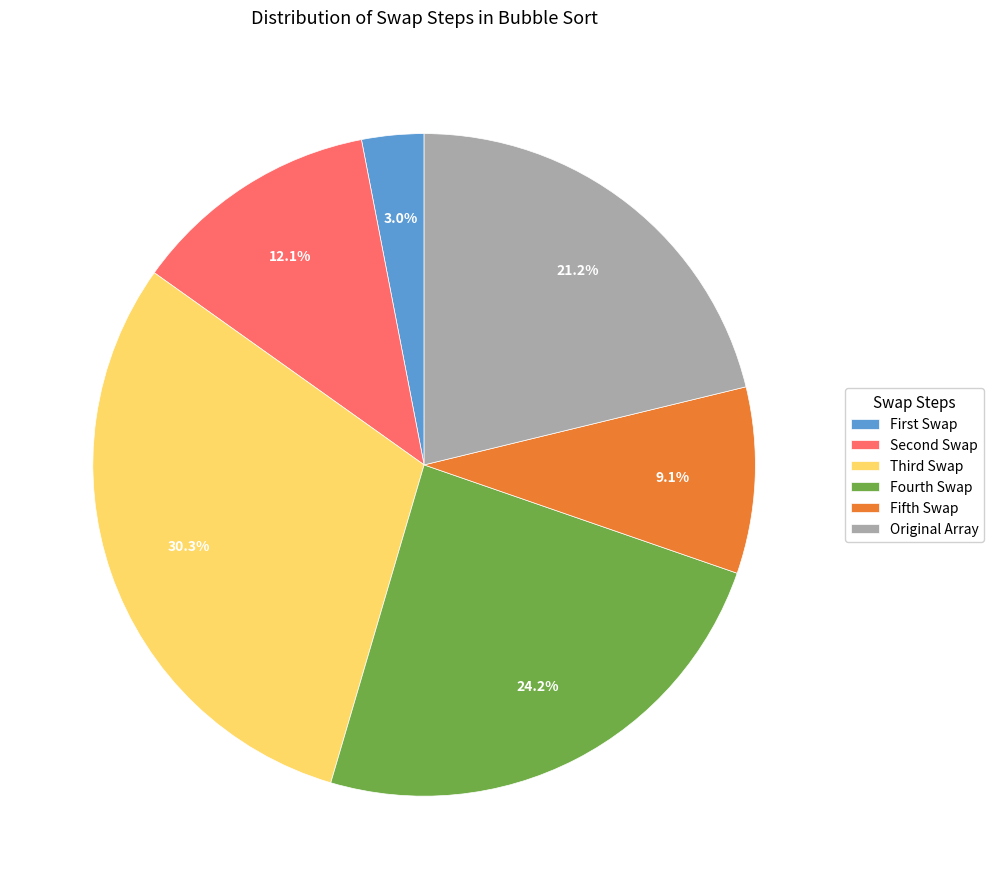

Count the number of slices in the pie.

6